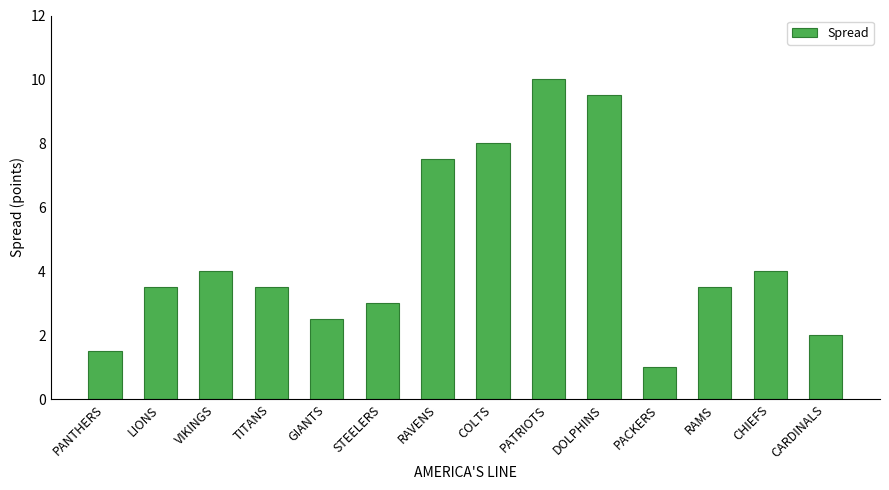

What is the label of the 8th bar from the right?

RAVENS